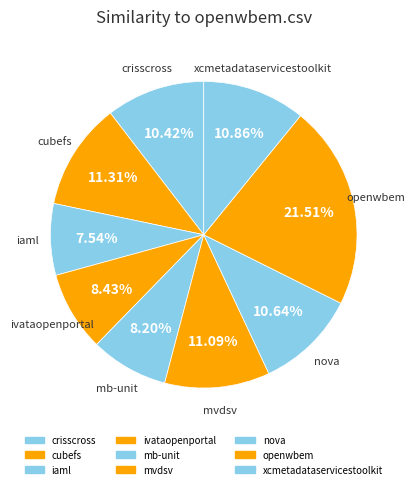

How many slices are in this pie chart?

9